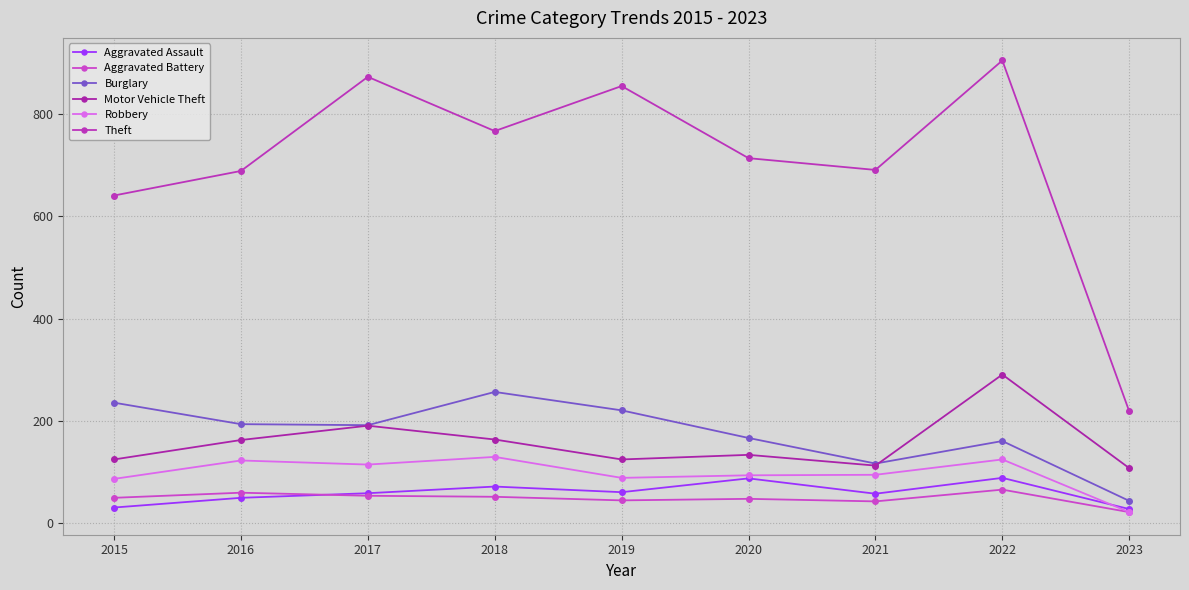

True or false: Motor Vehicle Theft and Robbery cross at least once.

False